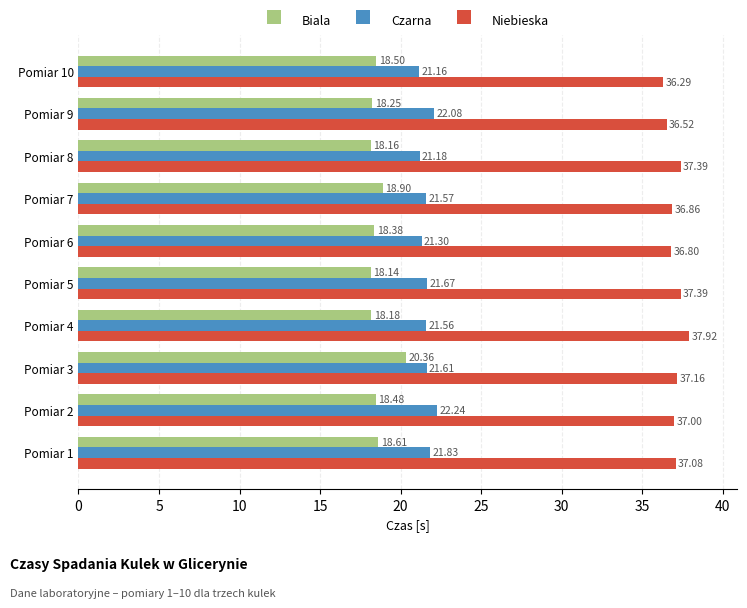

What is the smallest value displayed?

18.1